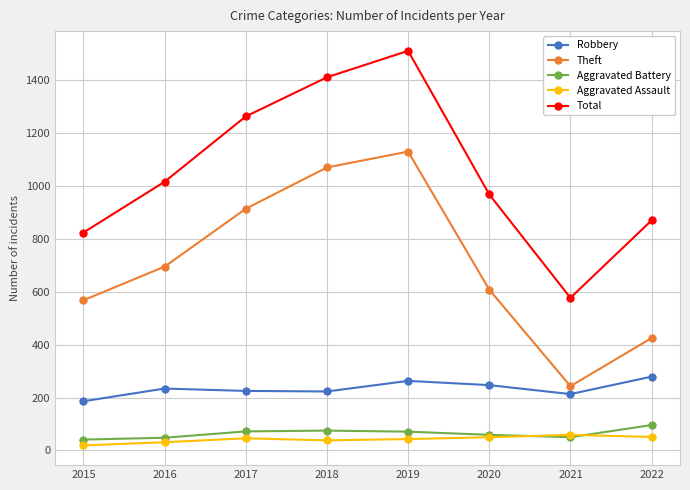

Is the value of Theft at 2022 greater than the value of Aggravated Battery at 2020?

Yes